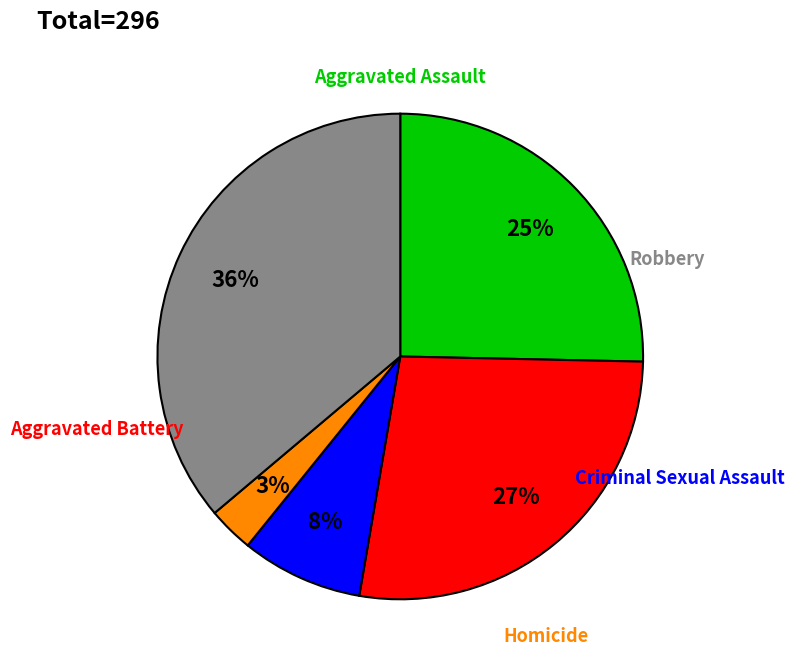

To the nearest percent, what is the difference between the largest and smallest slice percentages?

33%